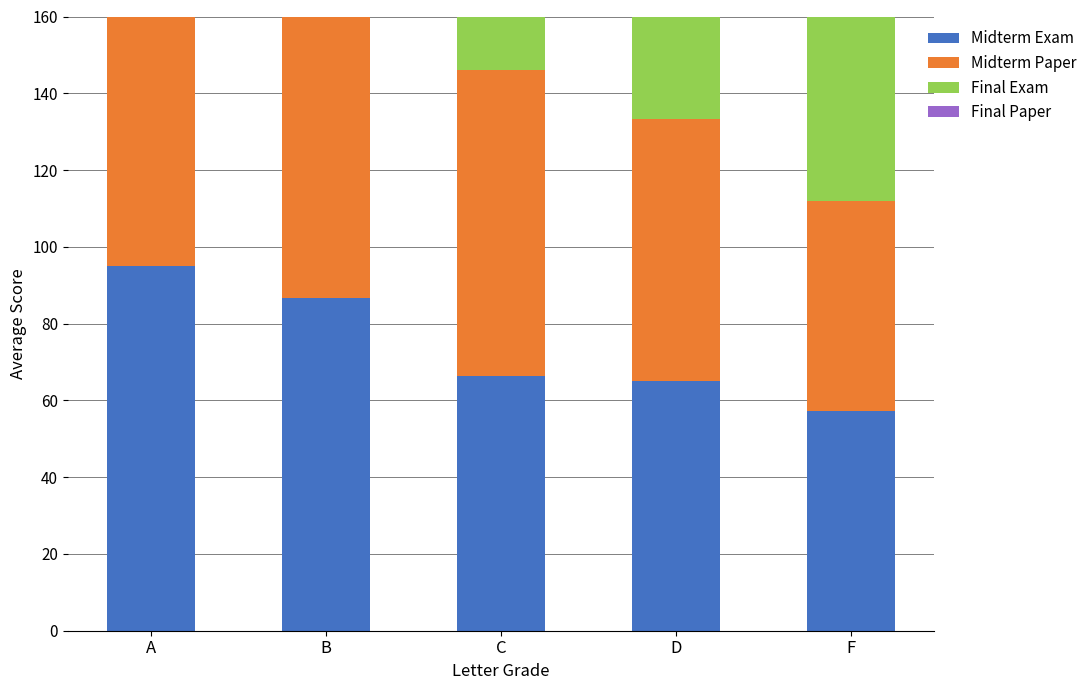

How many groups of bars are there?

5